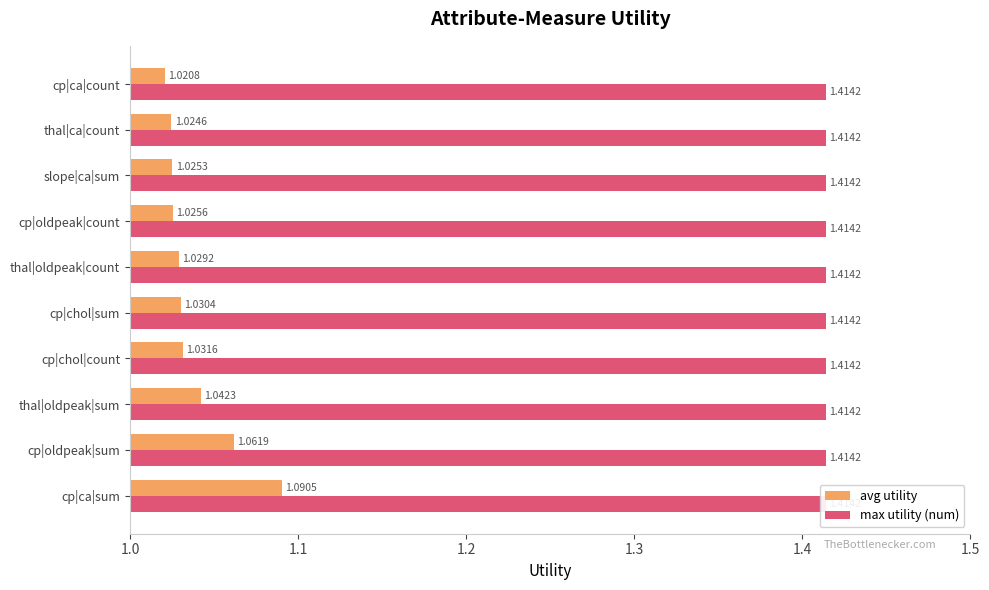

What is the highest value of the avg utility series?

1.1